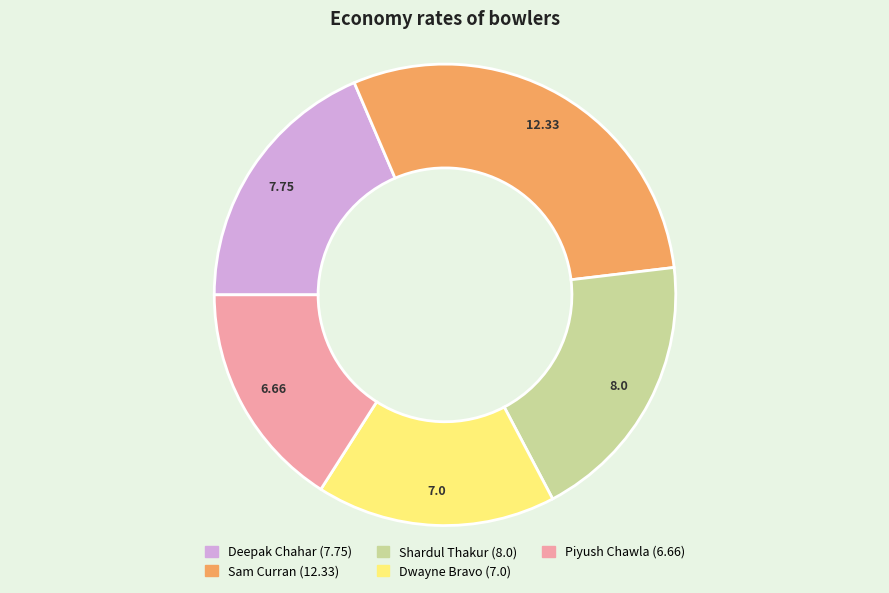

Which slice is the smallest?

Piyush Chawla